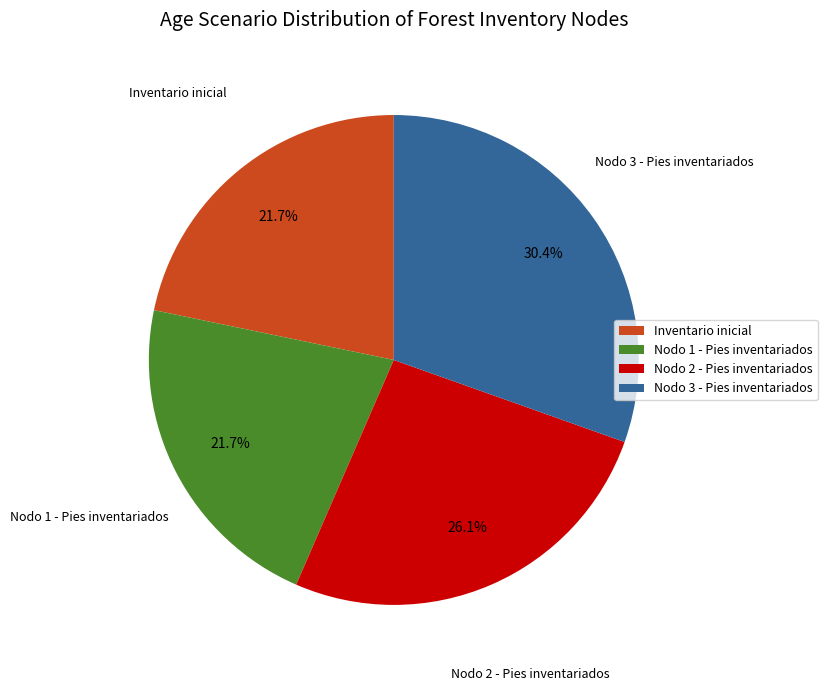

Count the number of slices in the pie.

4